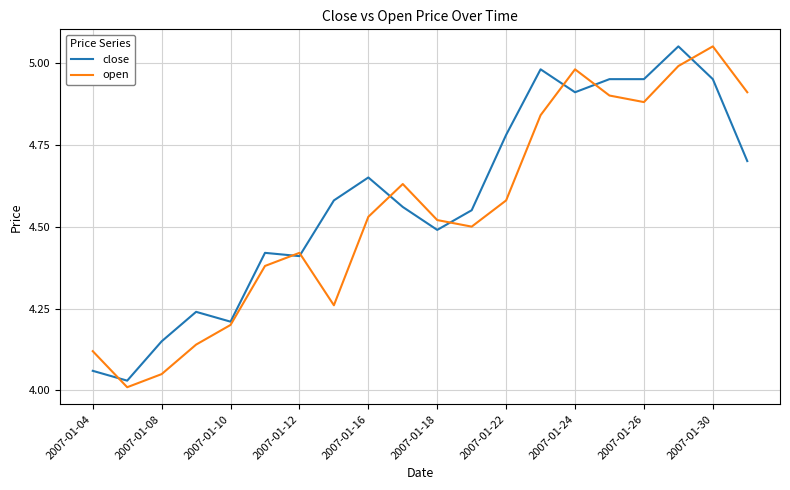

What are all the series names shown in the legend?

close, open